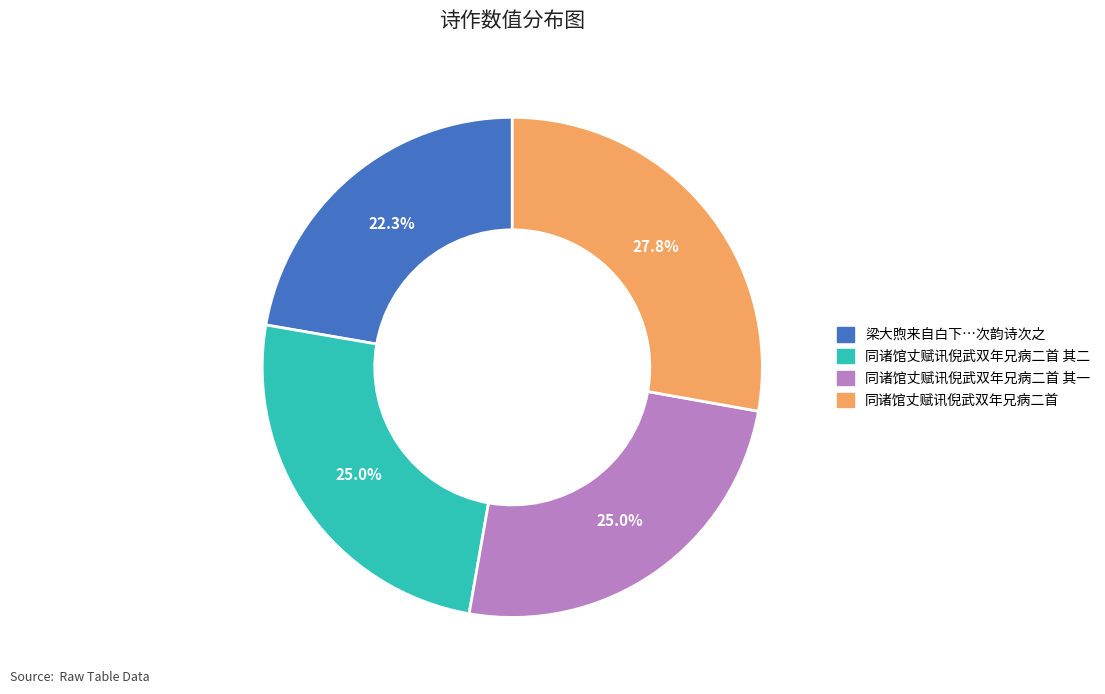

Does any single category account for the majority?

No